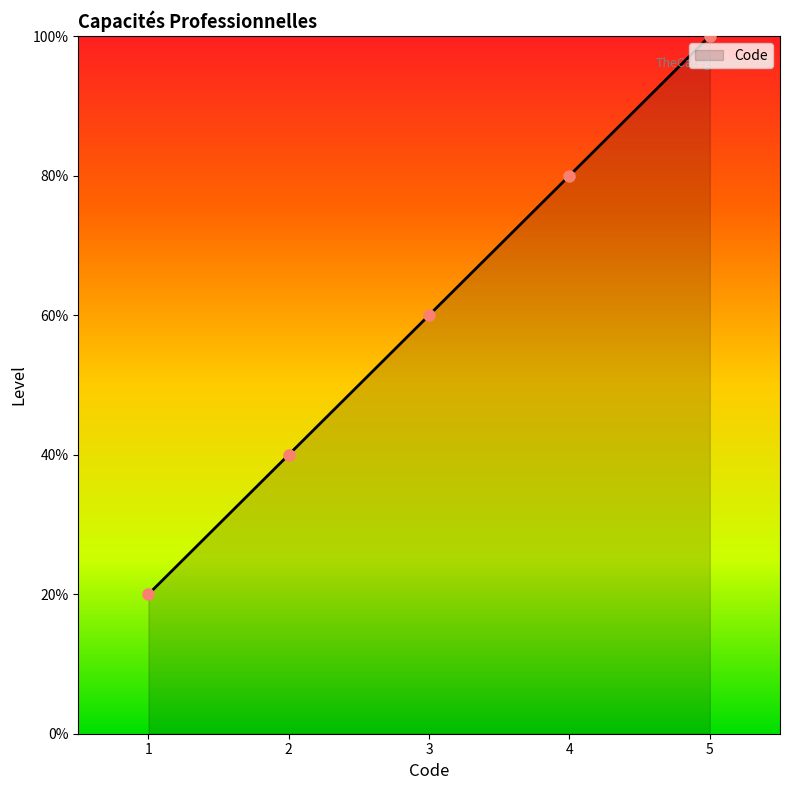

At which category does the chart reach its minimum across all series?

1